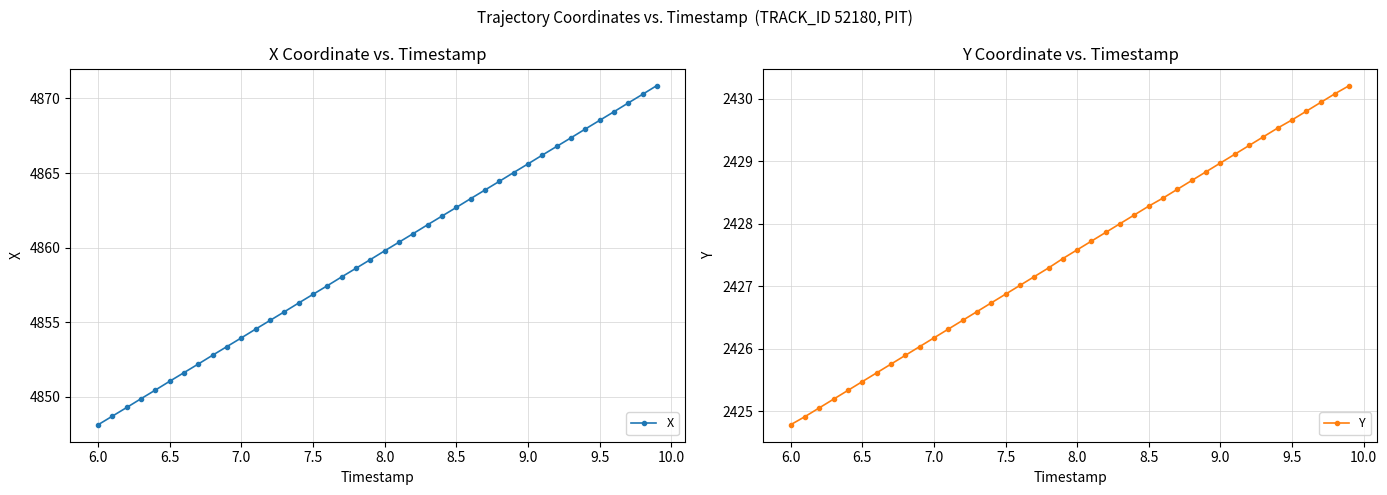

True or false: Y and X cross at least once.

False